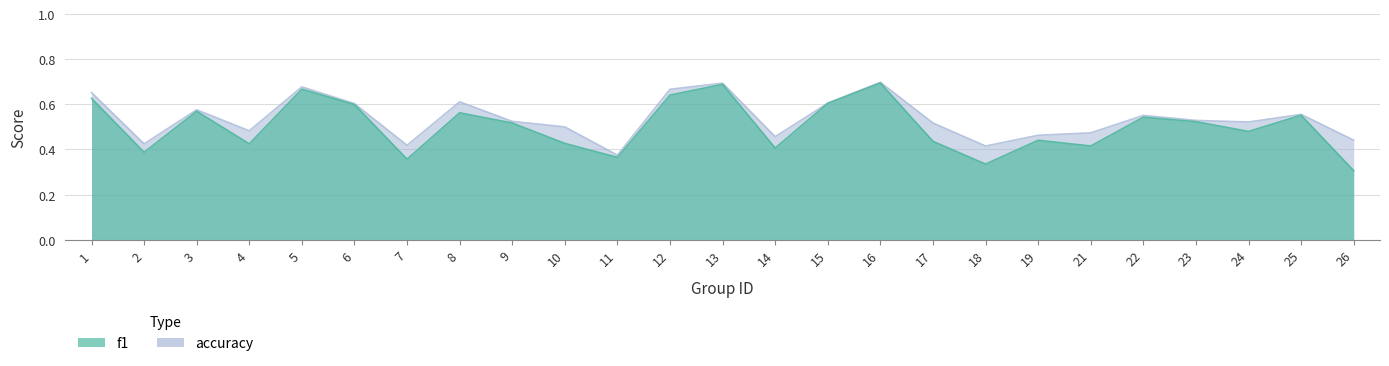

How many data points does each series have?

25